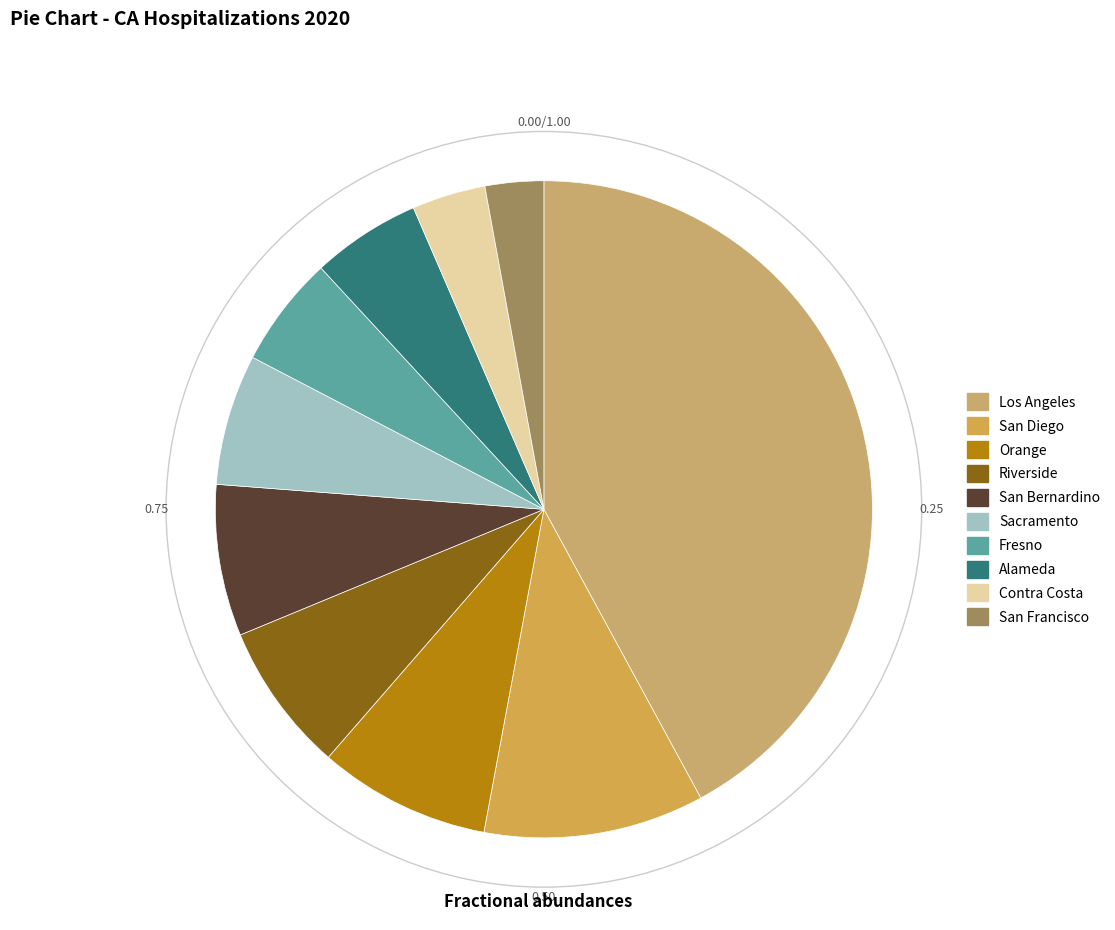

Is there a majority slice in this chart?

No